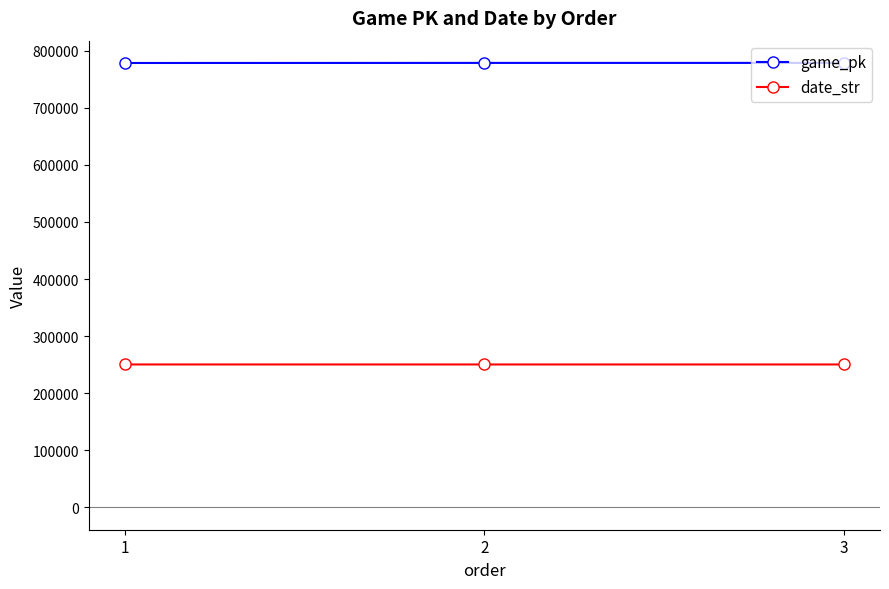

List the series in order of their overall mean, highest first.

game_pk, date_str